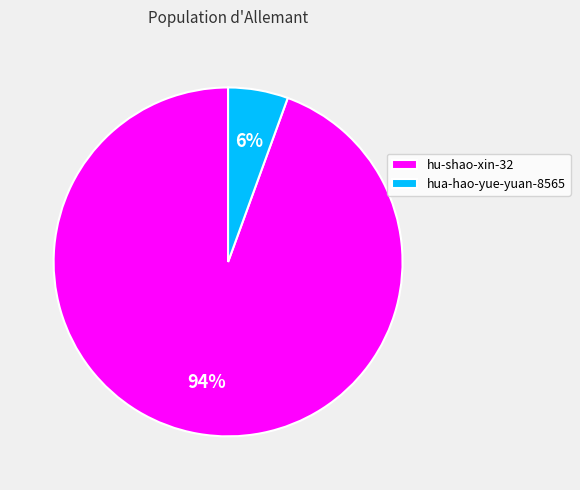

Which category has the smallest portion of the pie?

hua-hao-yue-yuan-8565